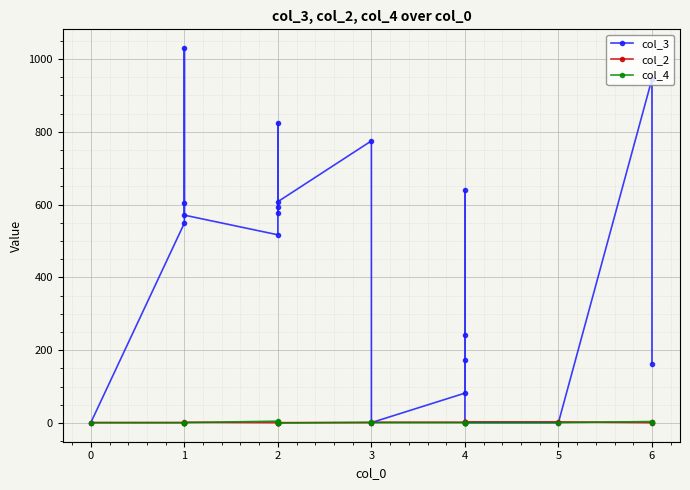

Which series changed the most between 0 and 1?

col_3